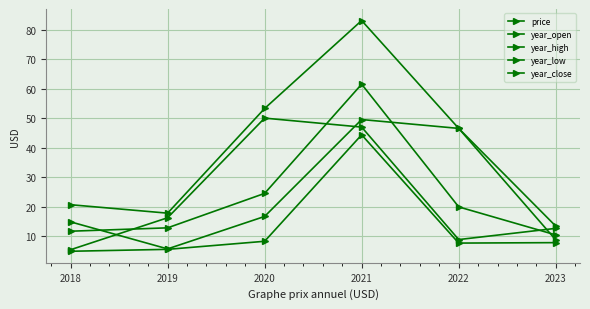

In price, how many points are higher than both neighbors (excluding endpoints)?

1